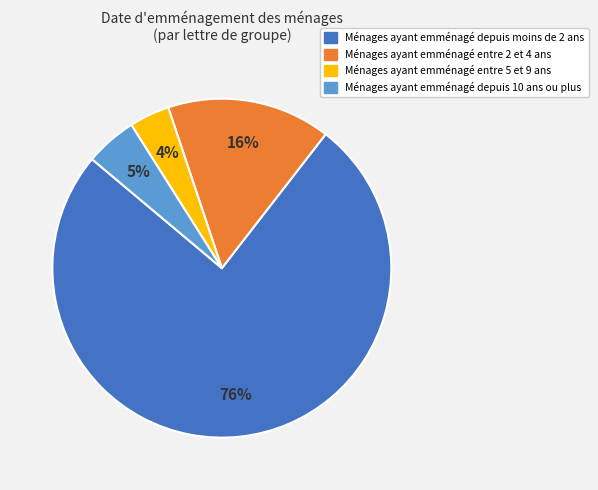

To the nearest percent, what is the average slice percentage?

25%